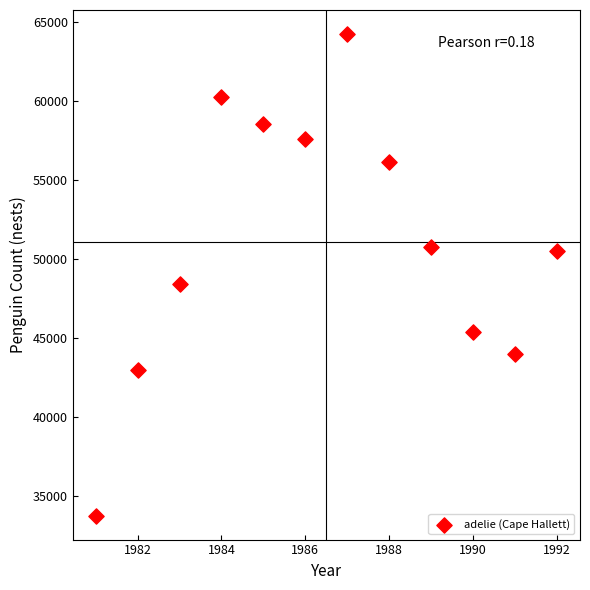

What is the range of Y values (max minus min)?

30509.0